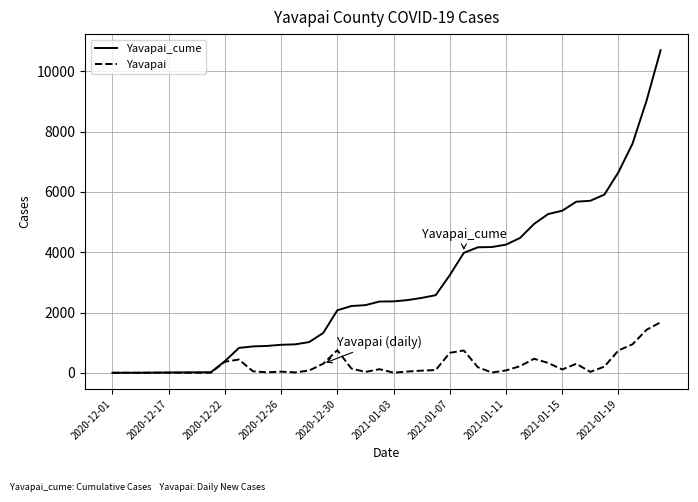

Which series has the widest spread of values?

Yavapai_cume